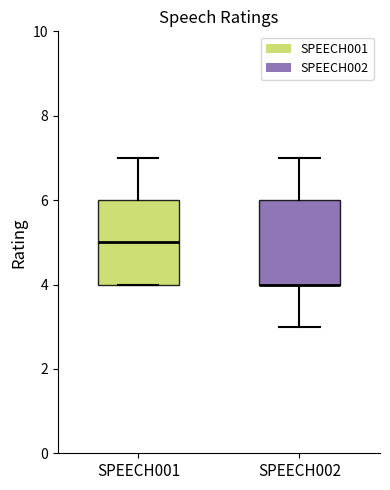

Reading left to right, read every box against the y-axis: the position of its median line, the range the box covers, and the ends of its whiskers. The values are not printed on the chart, so give them approximately, as read against the axis.

SPEECH001: median 5, box 4 to 6, whiskers 4 to 7
SPEECH002: median 4 (drawn on the box's lower edge), box 4 to 6, whiskers 3 to 7